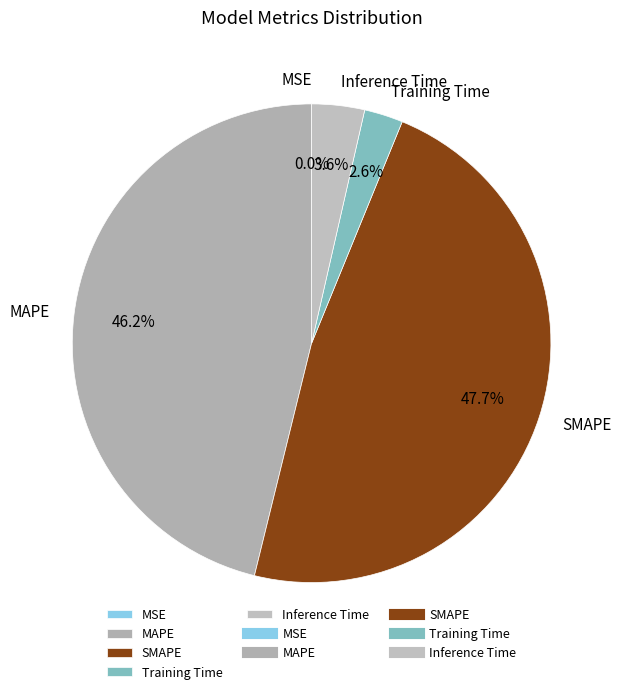

True or false: MAPE accounts for 46% of the total.

True